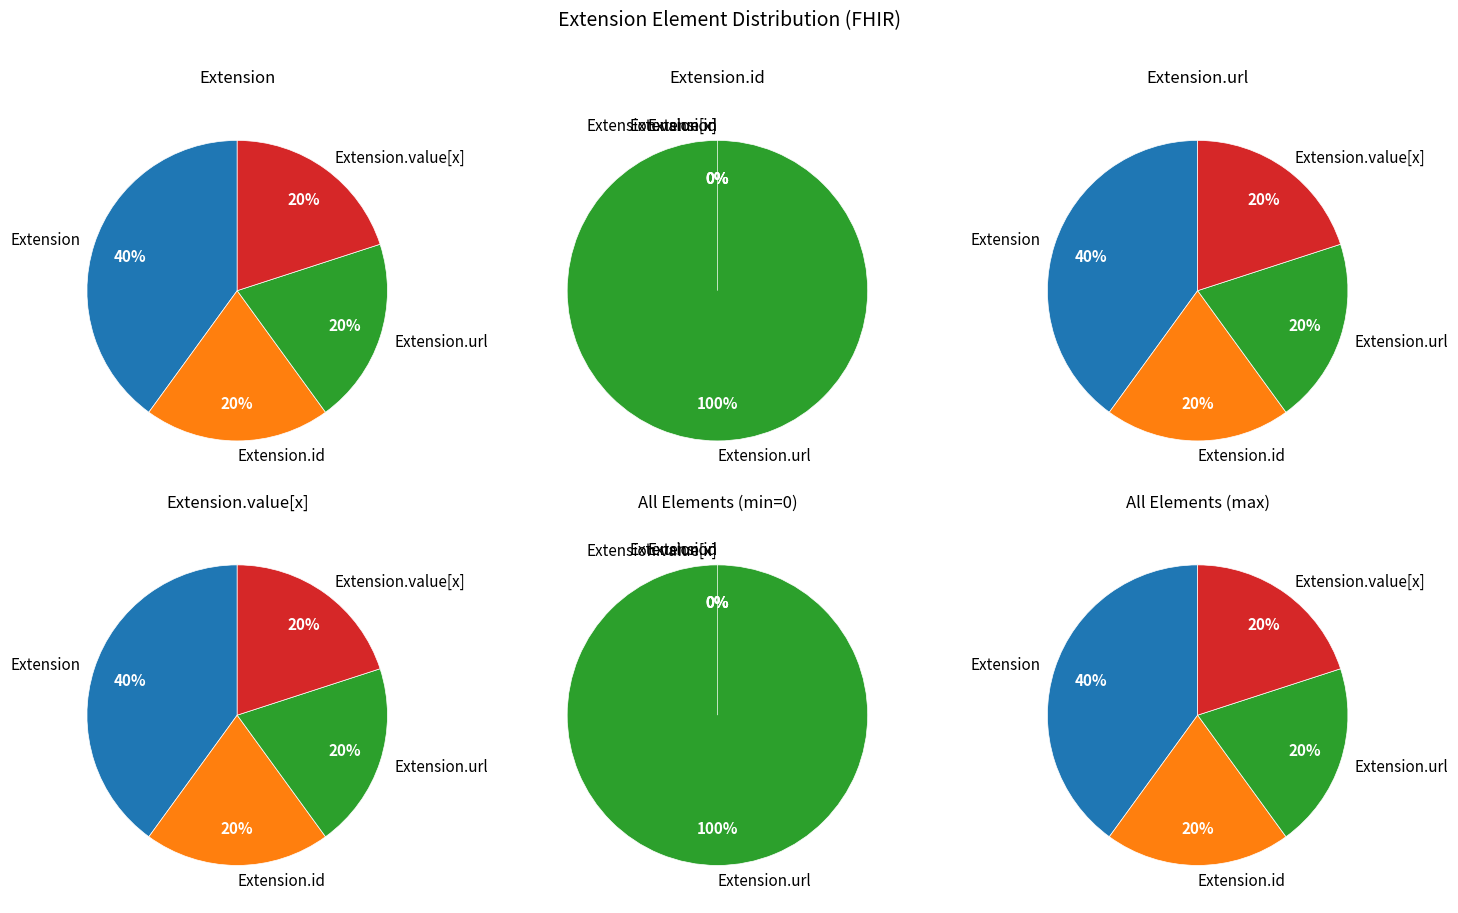

True or false: Extension accounts for 43% of the total.

False